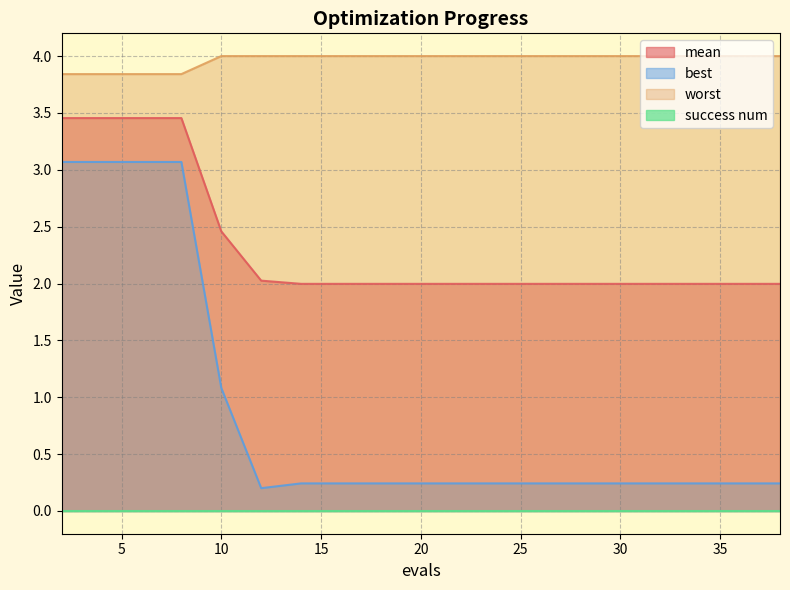

True or false: best and worst cross at least once.

False